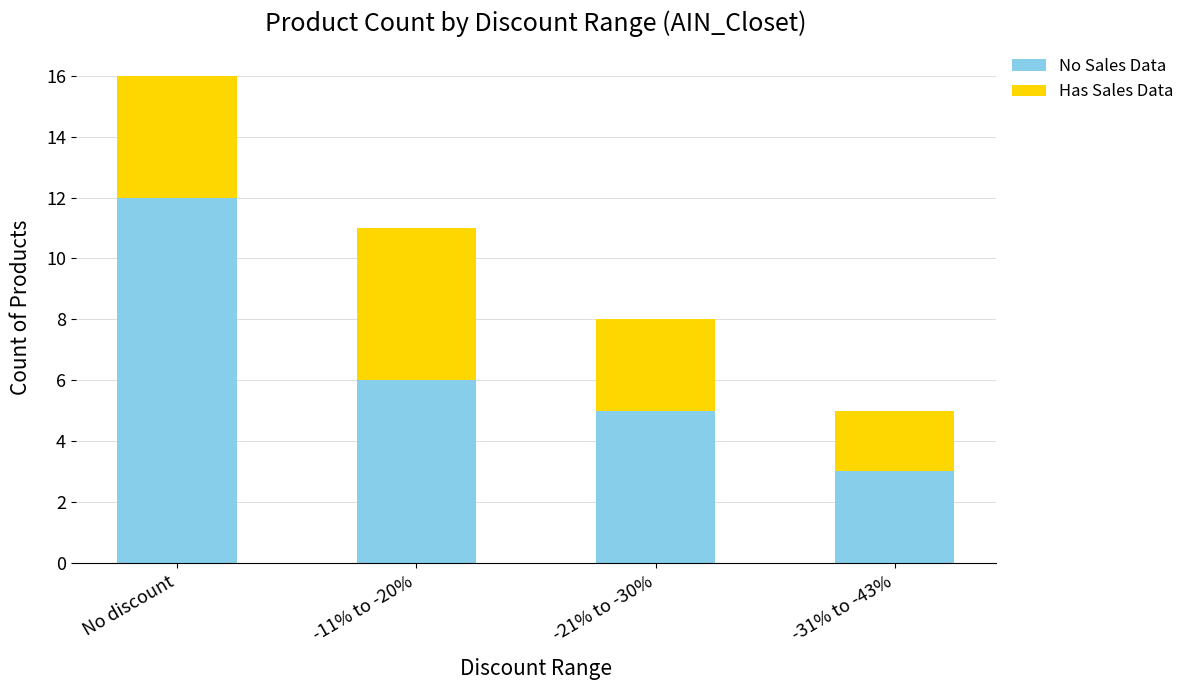

Reading right to left, what are the values for No Sales Data?

-31% to -43%=3	-21% to -30%=5	-11% to -20%=6	No discount=12